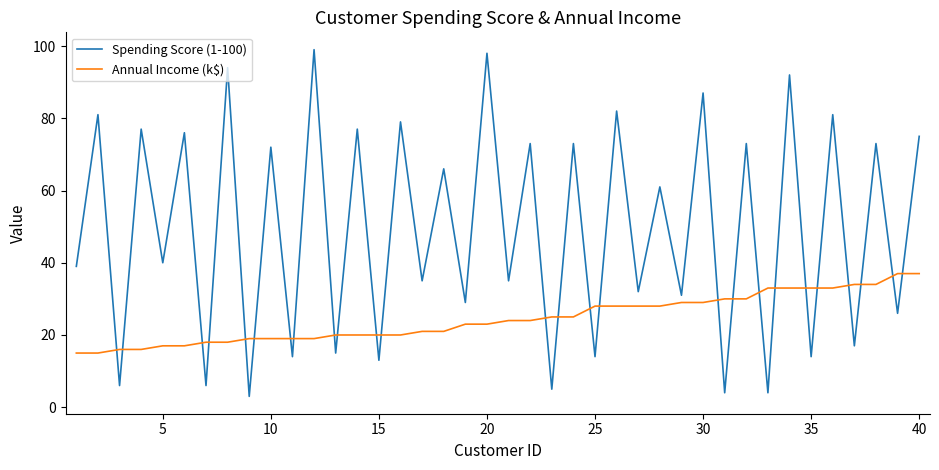

Which series has the largest total across all categories?

Spending Score (1-100)